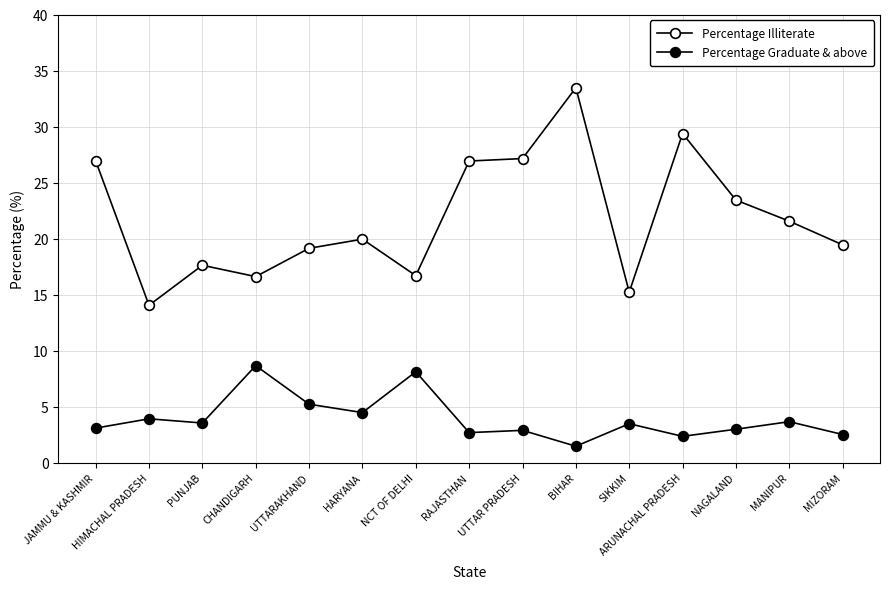

How many distinct data groups are displayed?

2